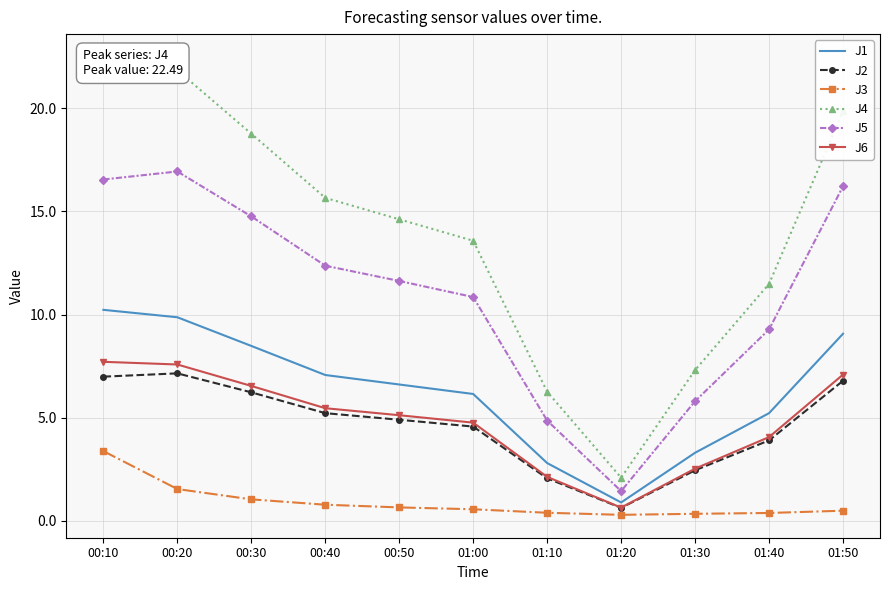

At which category is the sum across all series the highest?

00:10